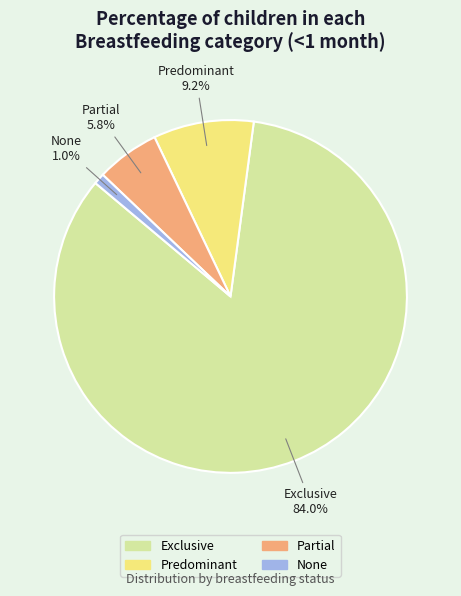

To the nearest percent, what is the difference between the None and Predominant slice percentages?

8%